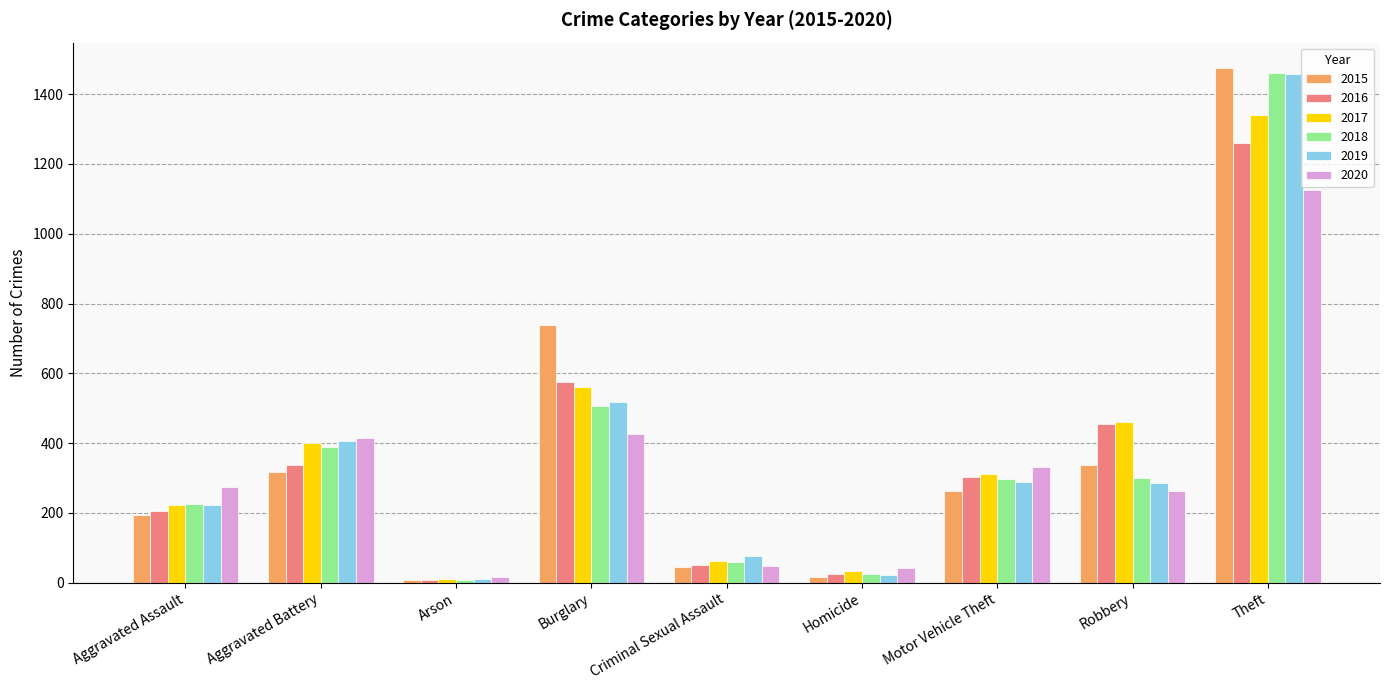

At which category is the sum across all series the highest?

Theft